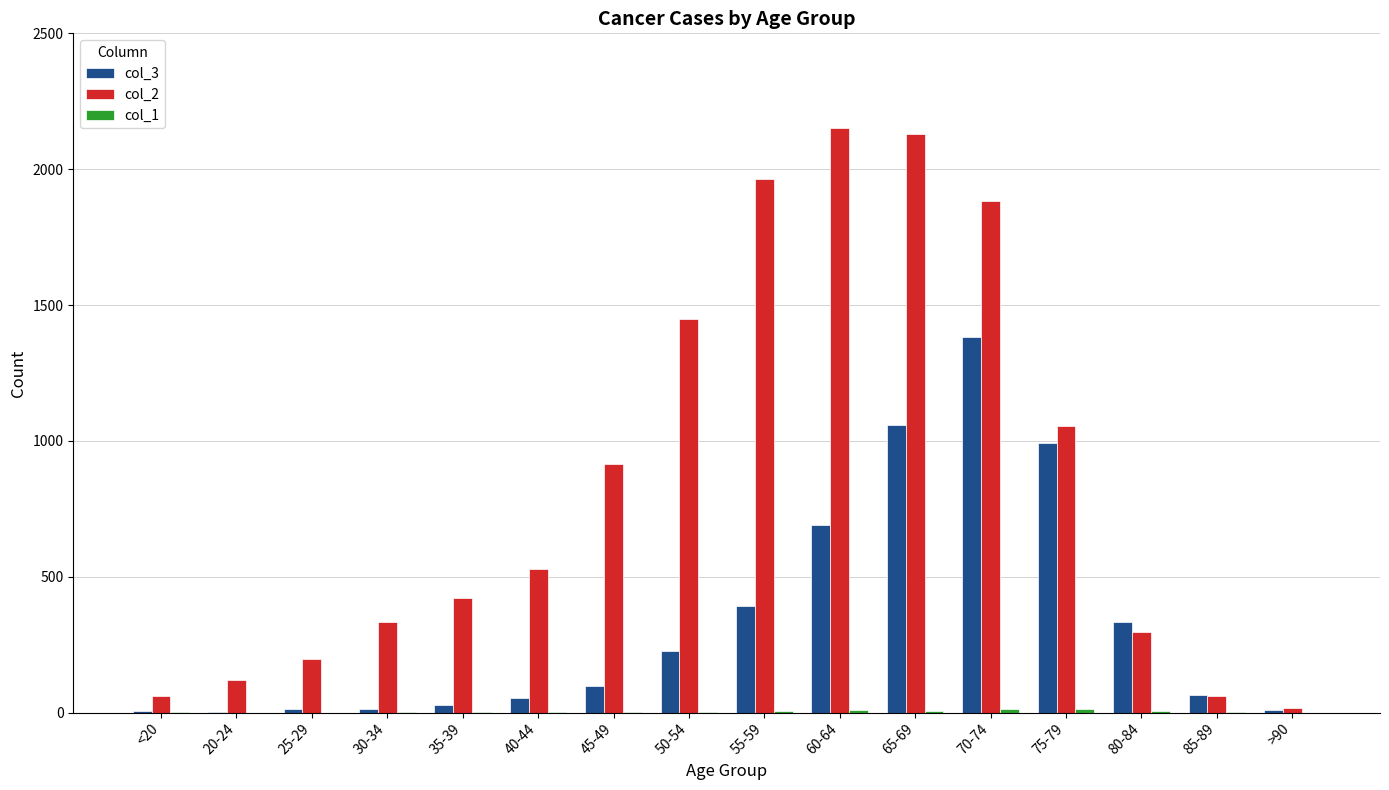

The value of col_2 at 60-64 is 2151. True or false?

True